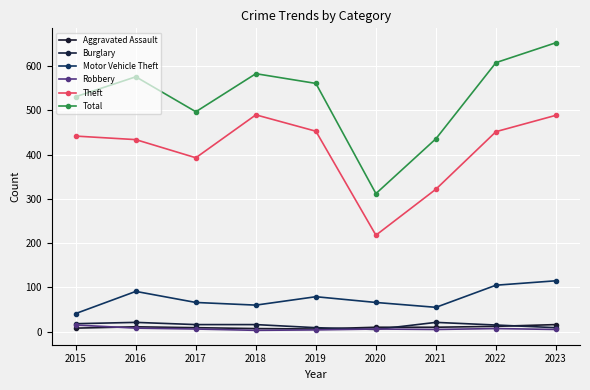

True or false: Aggravated Assault and Theft cross at least once.

False